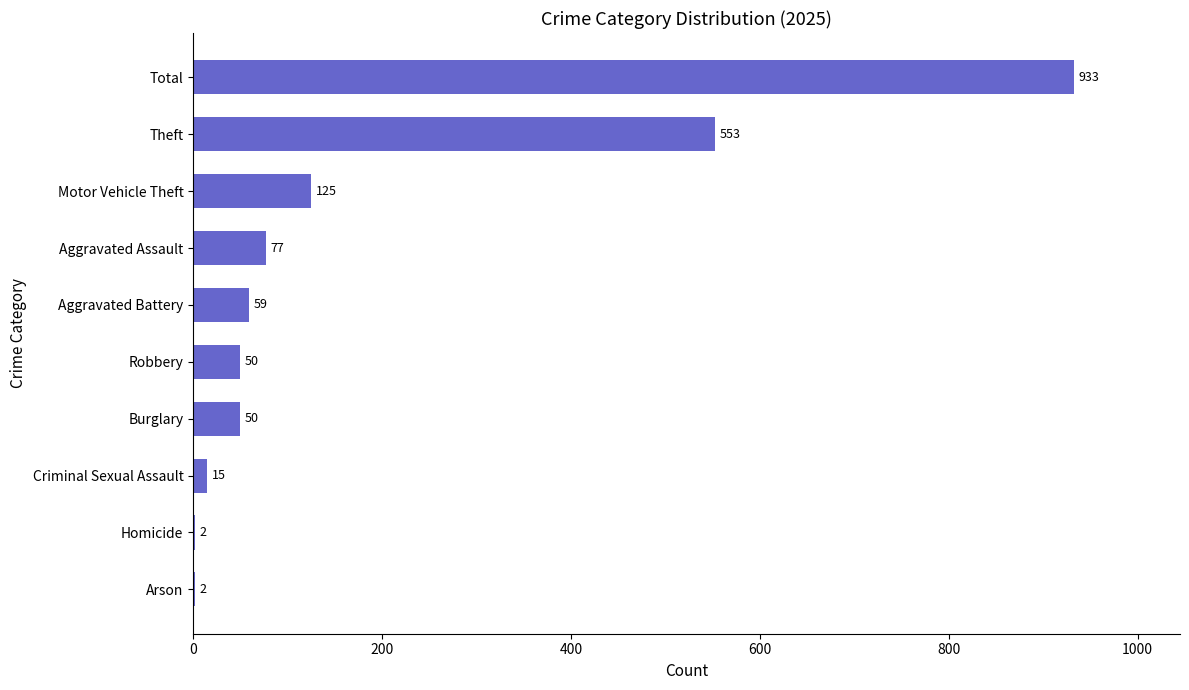

Count the number of data series in this chart.

1